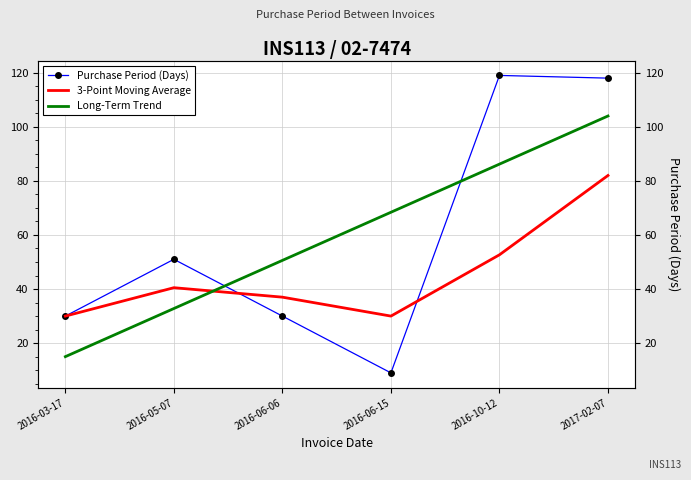

What is the difference between the maximum and minimum values in the Purchase Period (Days) series?

110.0